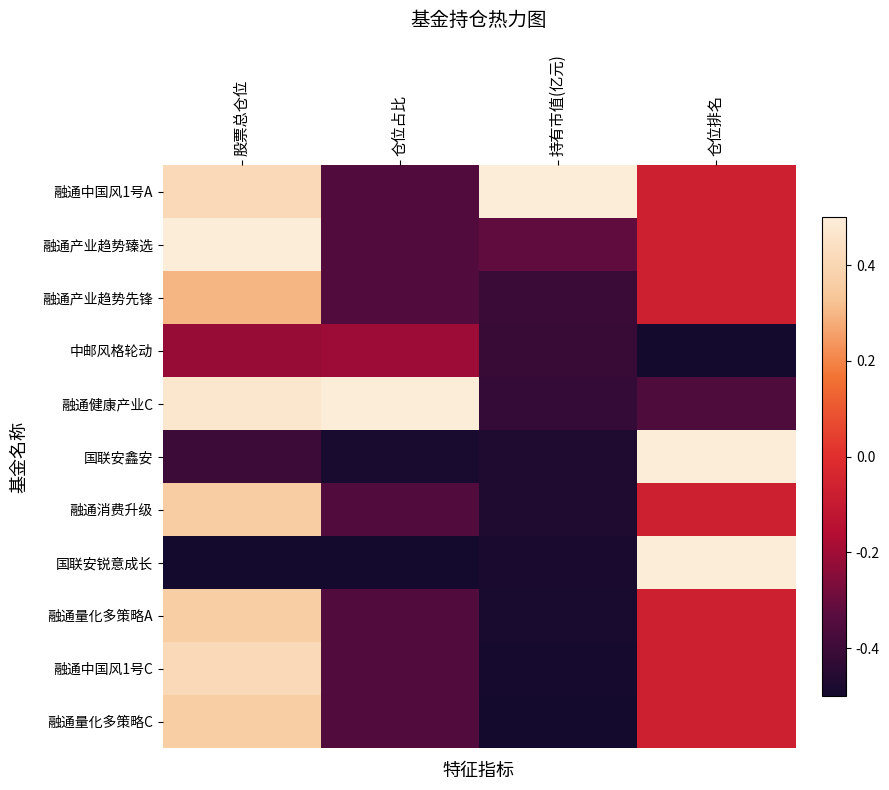

Which series has the largest range (max minus min)?

国联安锐意成长